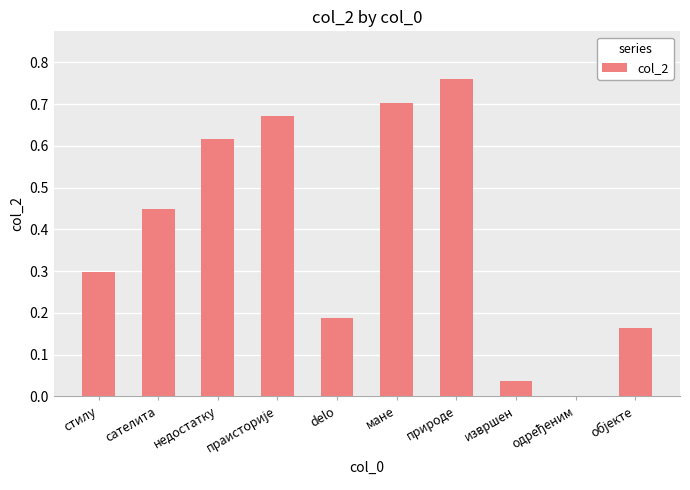

At which category does the chart reach its peak across all series?

природе